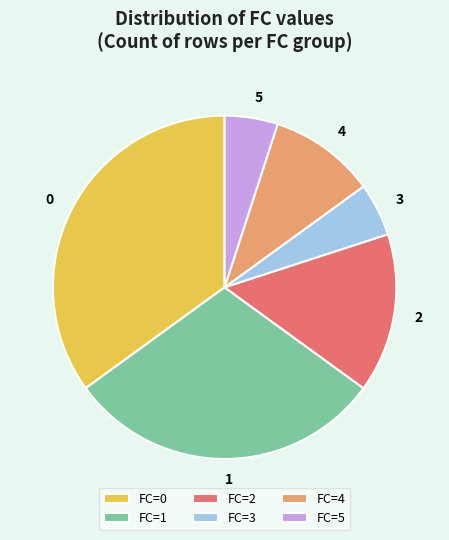

Which slice is the largest?

FC=0